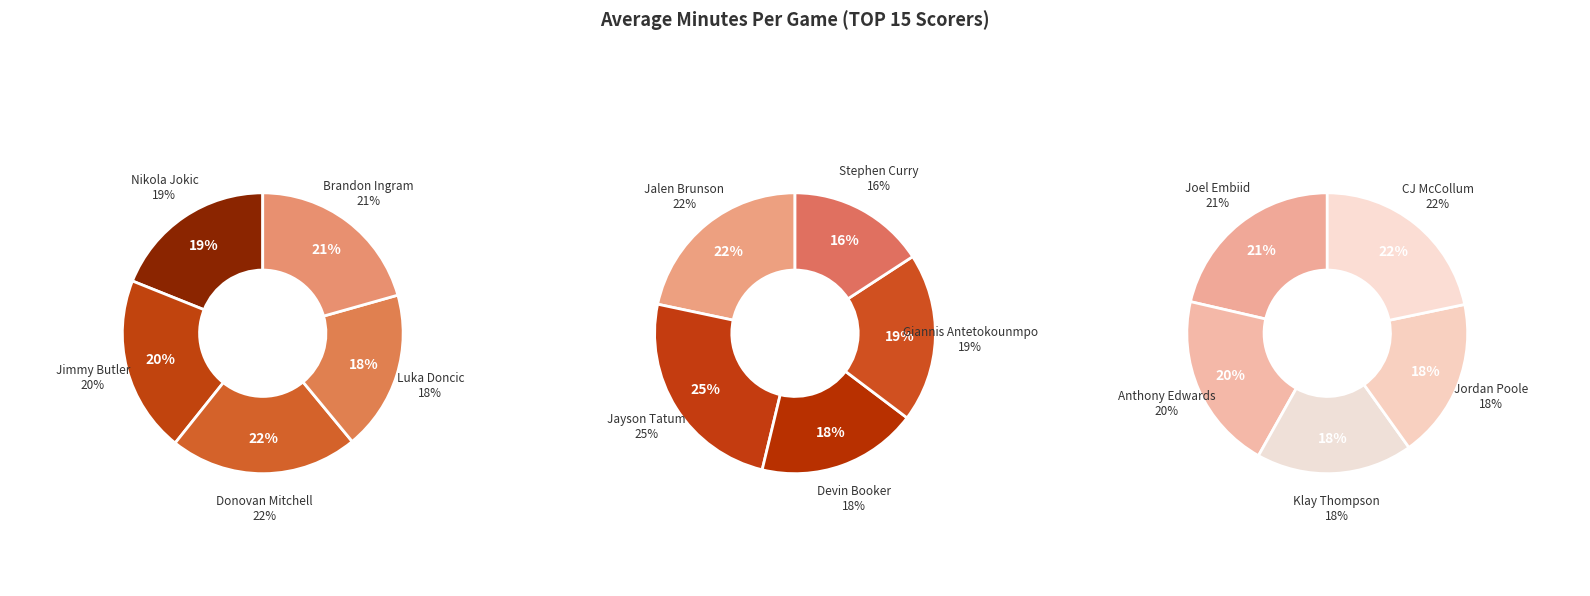

Rank the categories by value from highest to lowest.

Jayson_Tatum, CJ_McCollum, Donovan_Mitchell, Joel_Embiid, Jalen_Brunson, Brandon_Ingram, Anthony_Edwards, Jimmy_Butler, Nikola_Jokic, Giannis_Antetokounmpo, Jordan_Poole, Luka_Doncic, Klay_Thompson, Devin_Booker, Stephen_Curry